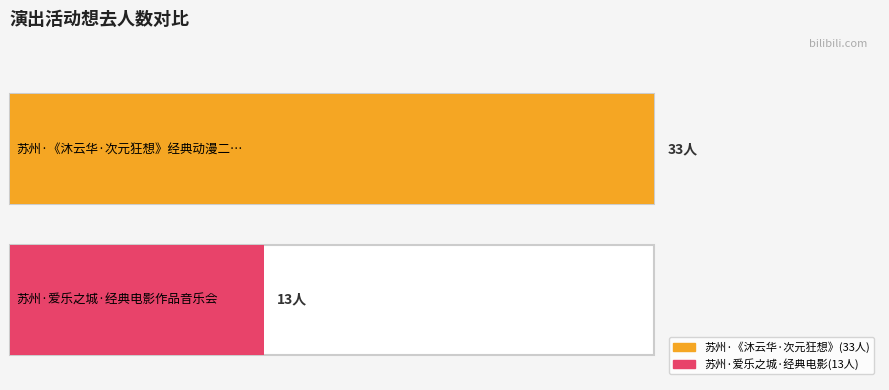

Is it true that the value at 苏州·《沐云华·次元狂想》经典动漫二次元ACG音乐会 is 33?

True